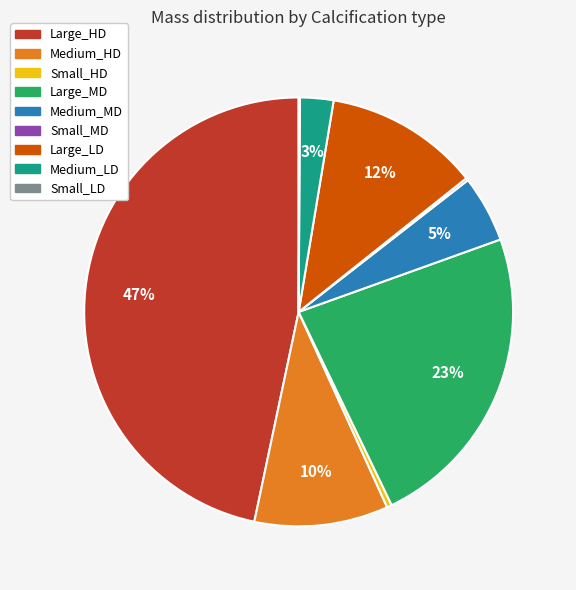

Do Large_LD and Small_HD together represent more than half of the pie?

No